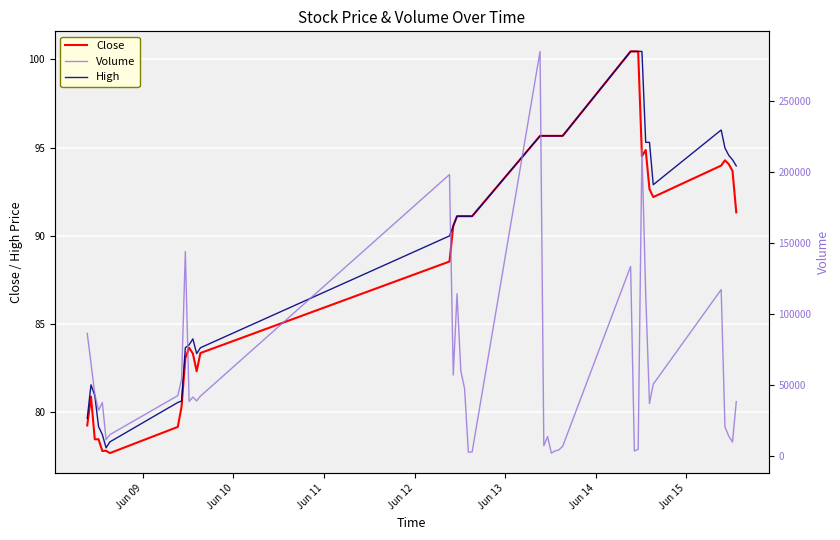

What is the highest value of the Close series?

100.5